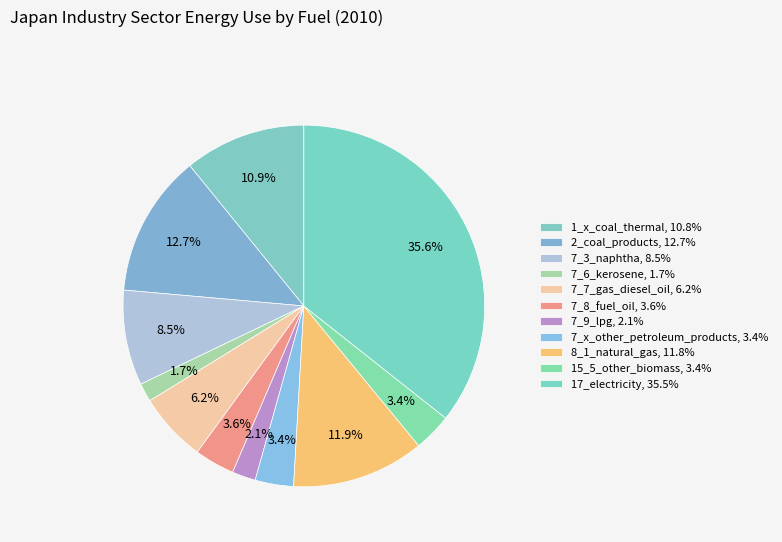

How many slices are in this pie chart?

11